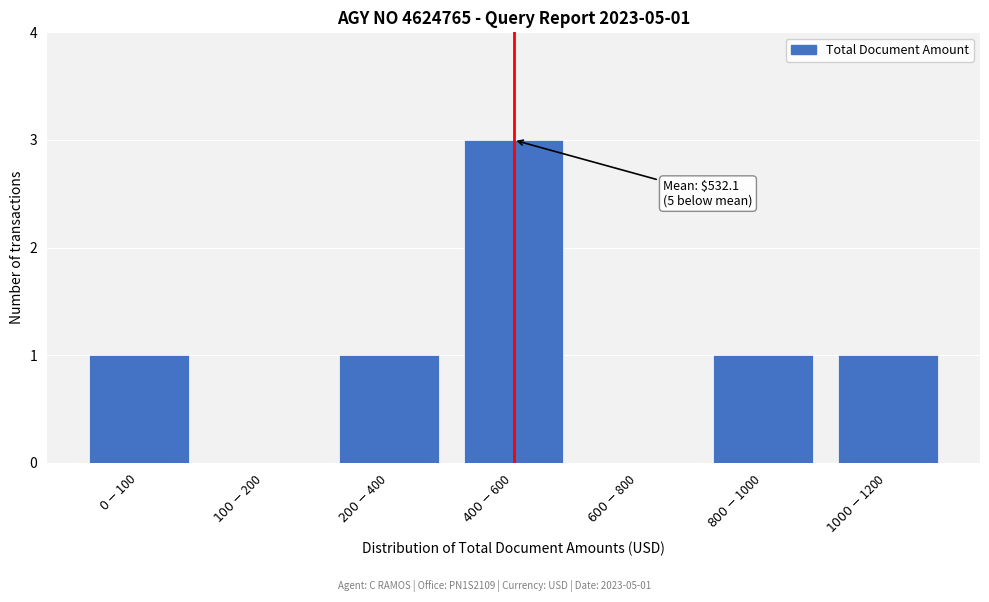

What is the sum of all values?

7